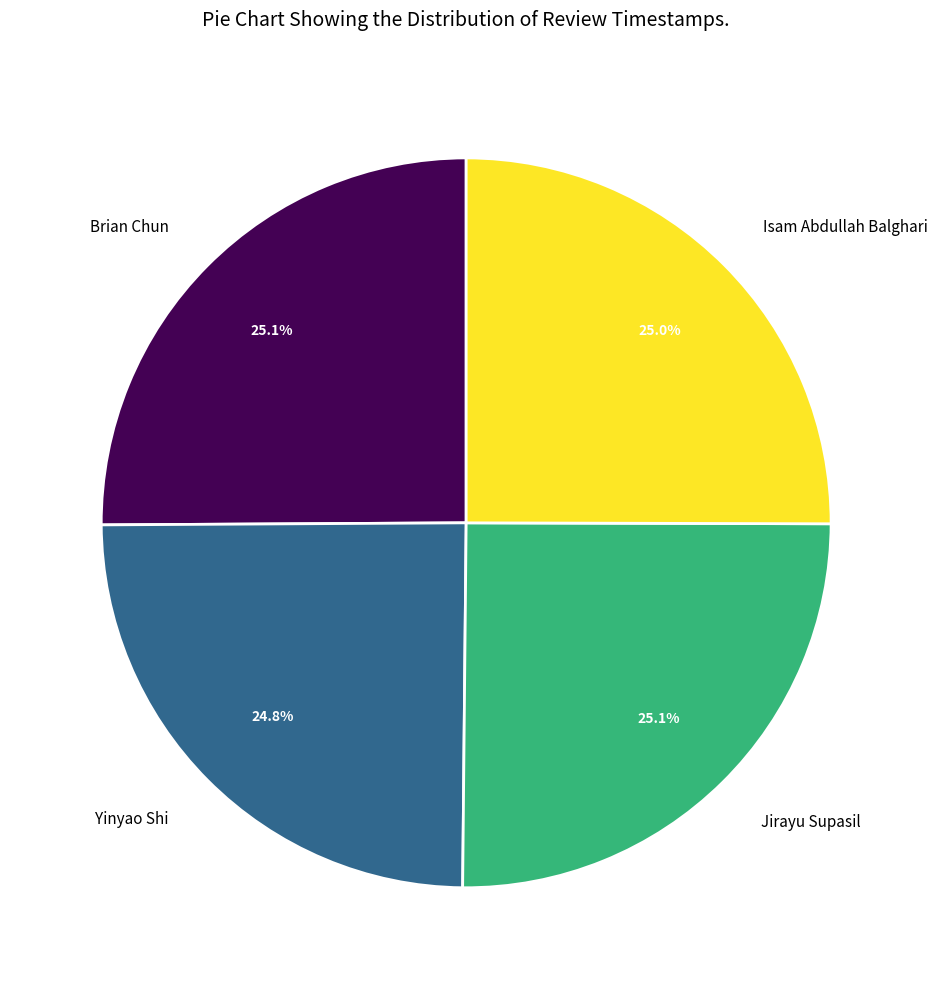

Does Jirayu Supasil account for over 50% of the chart?

No